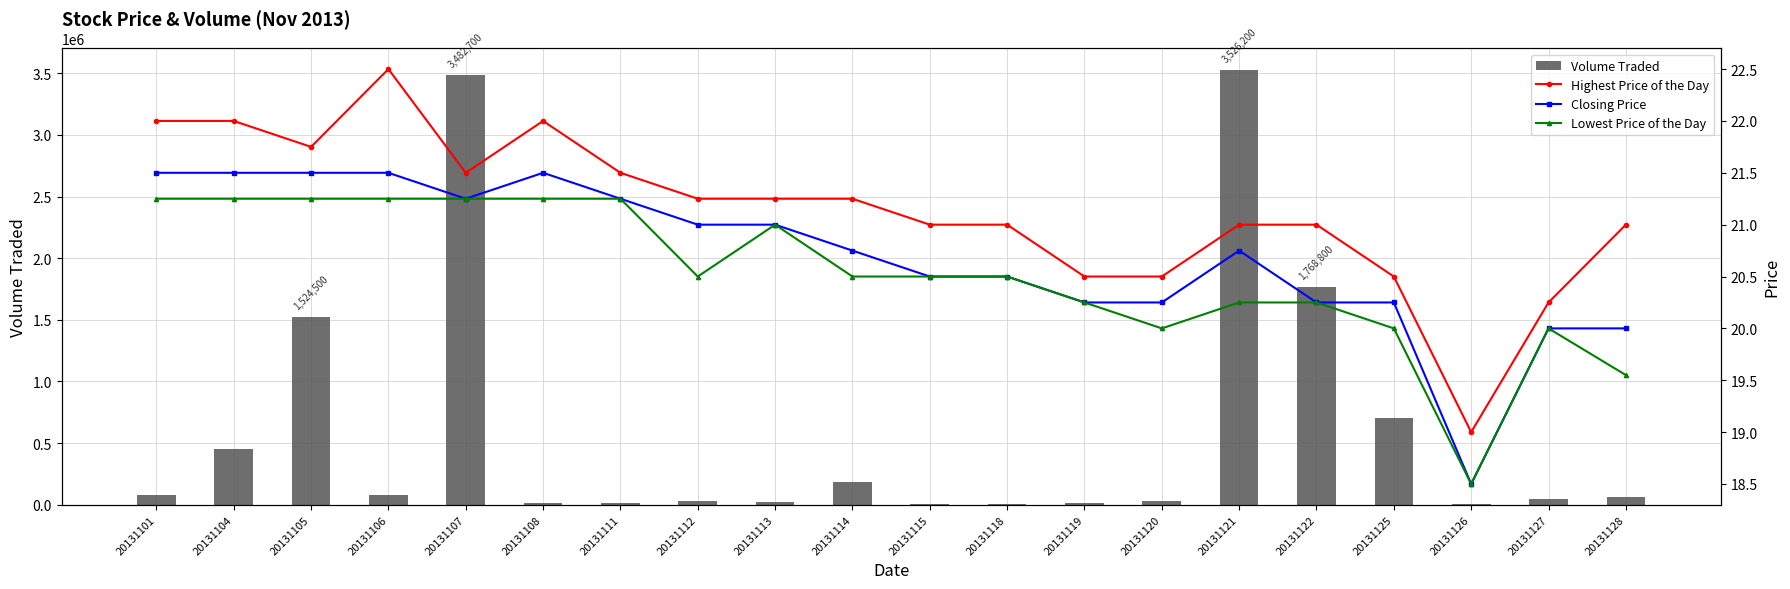

Reading left to right, what are all the values shown in this chart?

Volume Traded: 20131101=78100.0	20131104=452300.0	20131105=1524500.0	20131106=75100.0	20131107=3482700.0	20131108=16400.0	20131111=17500.0	20131112=28700.0	20131113=21800.0	20131114=187300.0	20131115=3500.0	20131118=9400.0	20131119=14300.0	20131120=30600.0	20131121=3526200.0	20131122=1768800.0	20131125=705200.0	20131126=2000.0	20131127=46300.0	20131128=60400.0
Highest Price of the Day: 20131101=22.0	20131104=22.0	20131105=21.8	20131106=22.5	20131107=21.5	20131108=22.0	20131111=21.5	20131112=21.2	20131113=21.2	20131114=21.2	20131115=21.0	20131118=21.0	20131119=20.5	20131120=20.5	20131121=21.0	20131122=21.0	20131125=20.5	20131126=19.0	20131127=20.2	20131128=21.0
Closing Price: 20131101=21.5	20131104=21.5	20131105=21.5	20131106=21.5	20131107=21.2	20131108=21.5	20131111=21.2	20131112=21.0	20131113=21.0	20131114=20.8	20131115=20.5	20131118=20.5	20131119=20.2	20131120=20.2	20131121=20.8	20131122=20.2	20131125=20.2	20131126=18.5	20131127=20.0	20131128=20.0
Lowest Price of the Day: 20131101=21.2	20131104=21.2	20131105=21.2	20131106=21.2	20131107=21.2	20131108=21.2	20131111=21.2	20131112=20.5	20131113=21.0	20131114=20.5	20131115=20.5	20131118=20.5	20131119=20.2	20131120=20.0	20131121=20.2	20131122=20.2	20131125=20.0	20131126=18.5	20131127=20.0	20131128=19.6